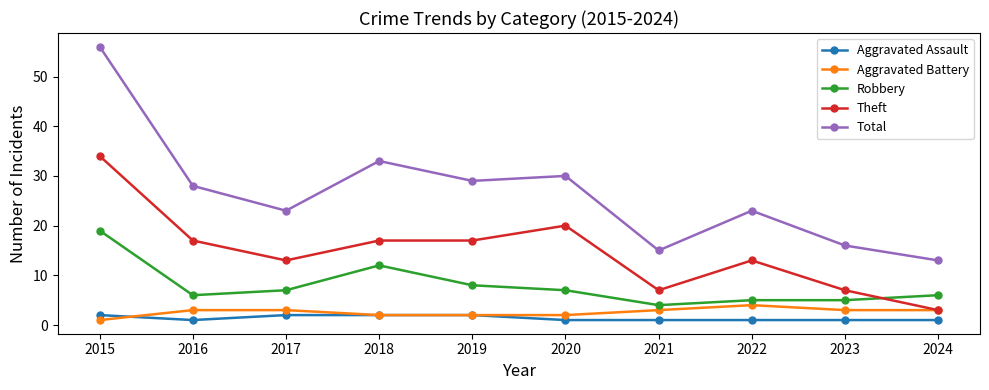

What is the total value across all series at 2017?

48